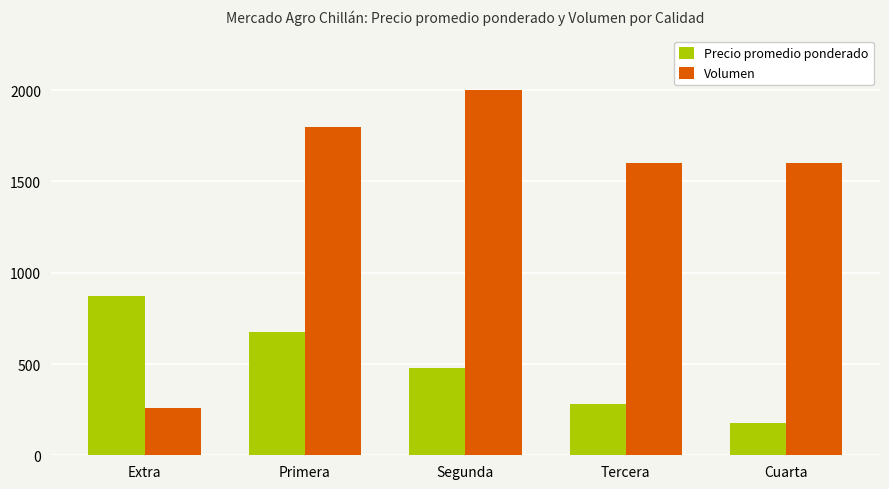

What are all the series names shown in the legend?

Precio promedio ponderado, Volumen